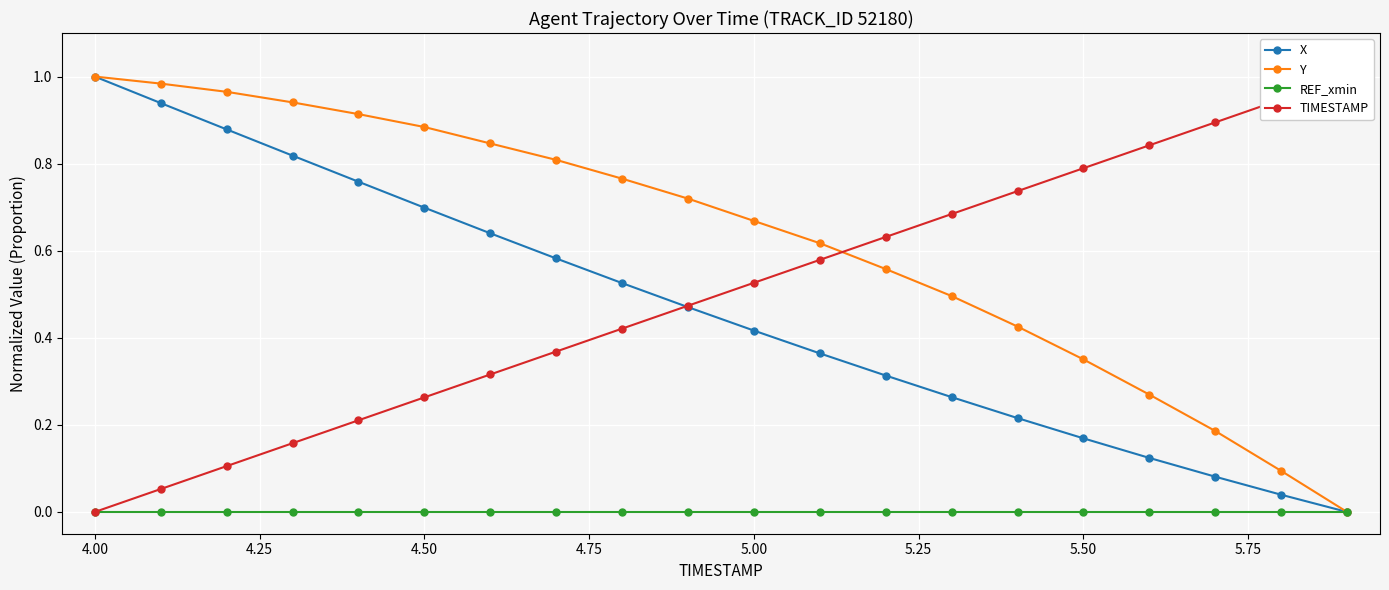

Which series has the largest total across all categories?

Y